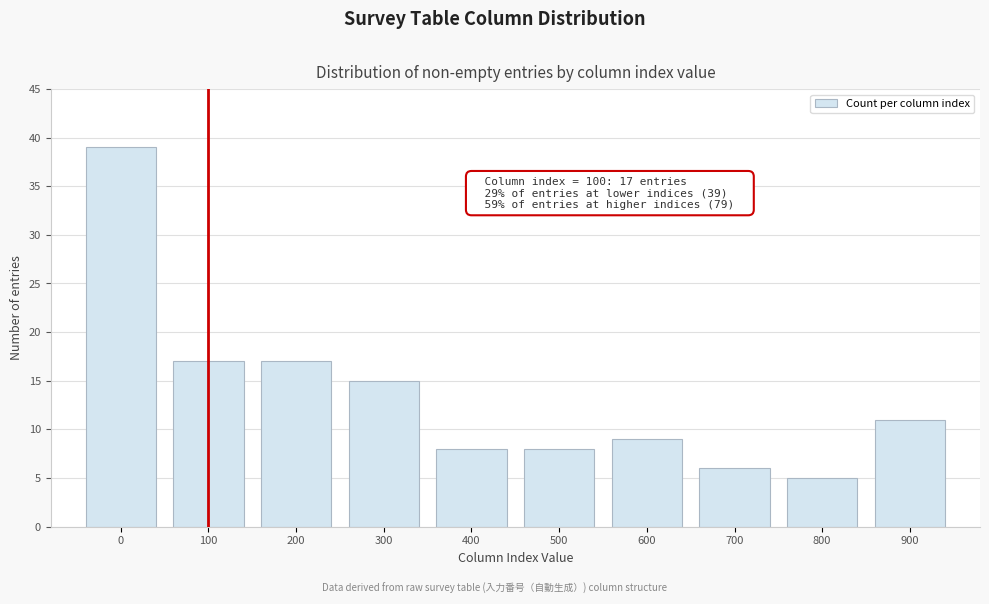

Which range on the x-axis has the tallest bar?

-50 to 50